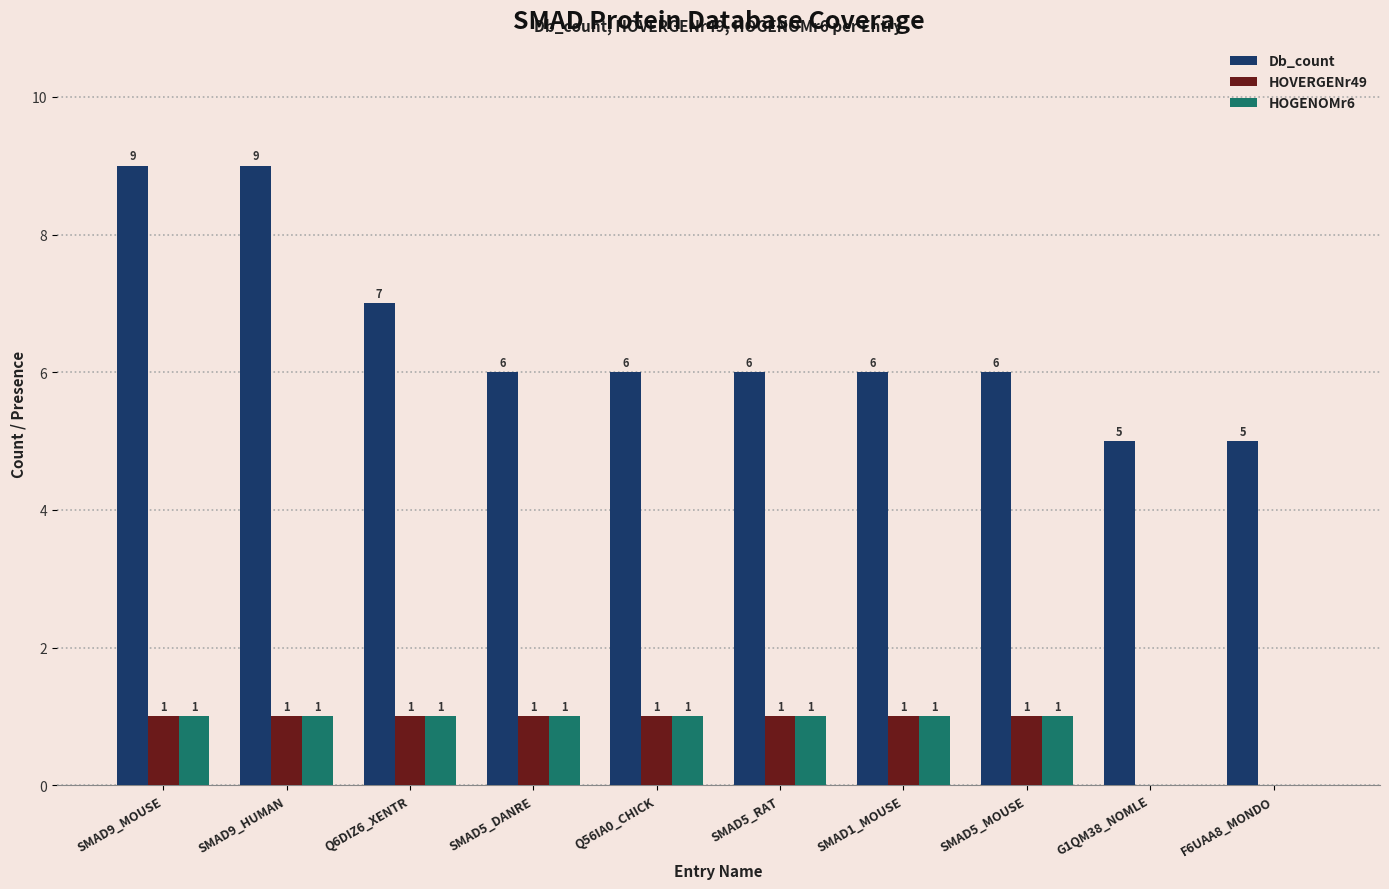

Between Q6DIZ6_XENTR and Q56IA0_CHICK, which series saw the biggest shift?

Db_count